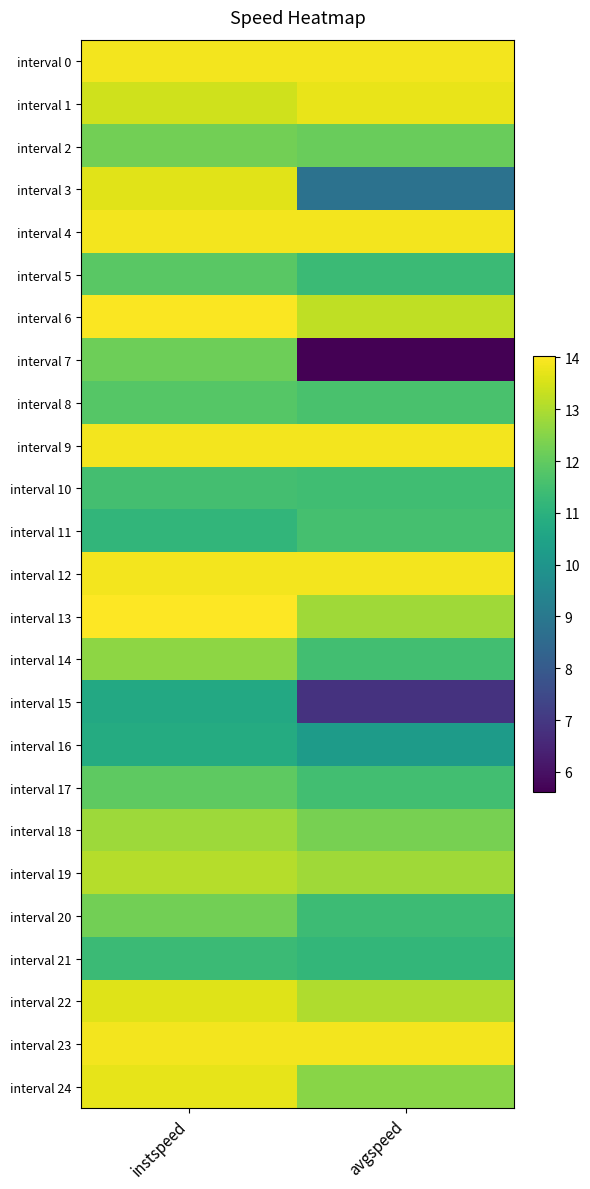

What is the total value across all series at avgspeed?

295.0